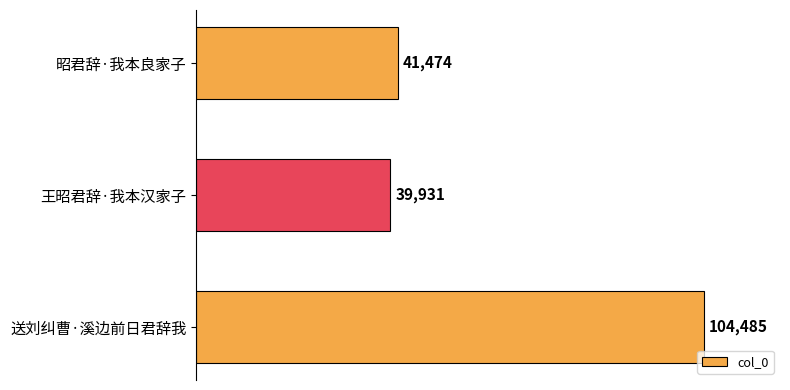

Rank the categories by value from highest to lowest.

送刘纠曹·溪边前日君辞我, 昭君辞·我本良家子, 王昭君辞·我本汉家子